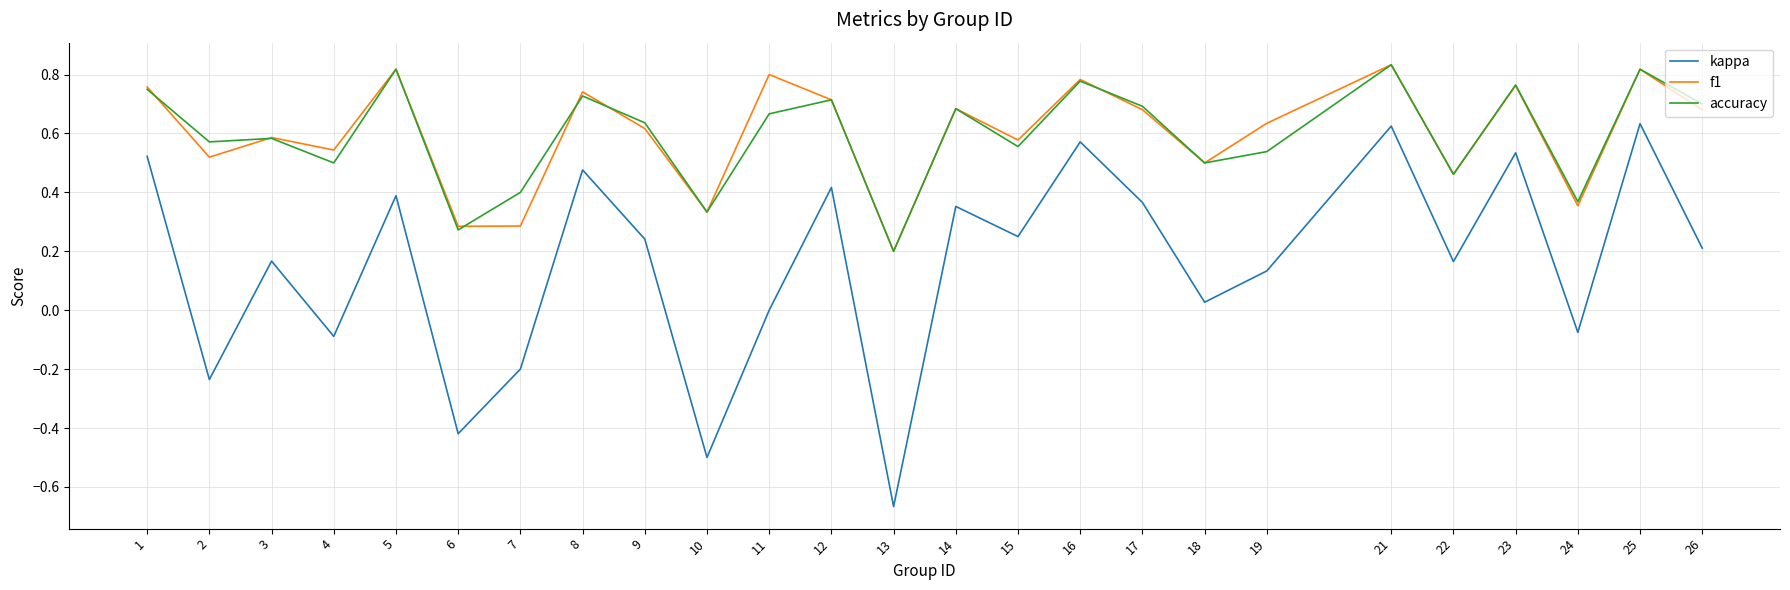

Which category has the lowest value in the accuracy series?

13